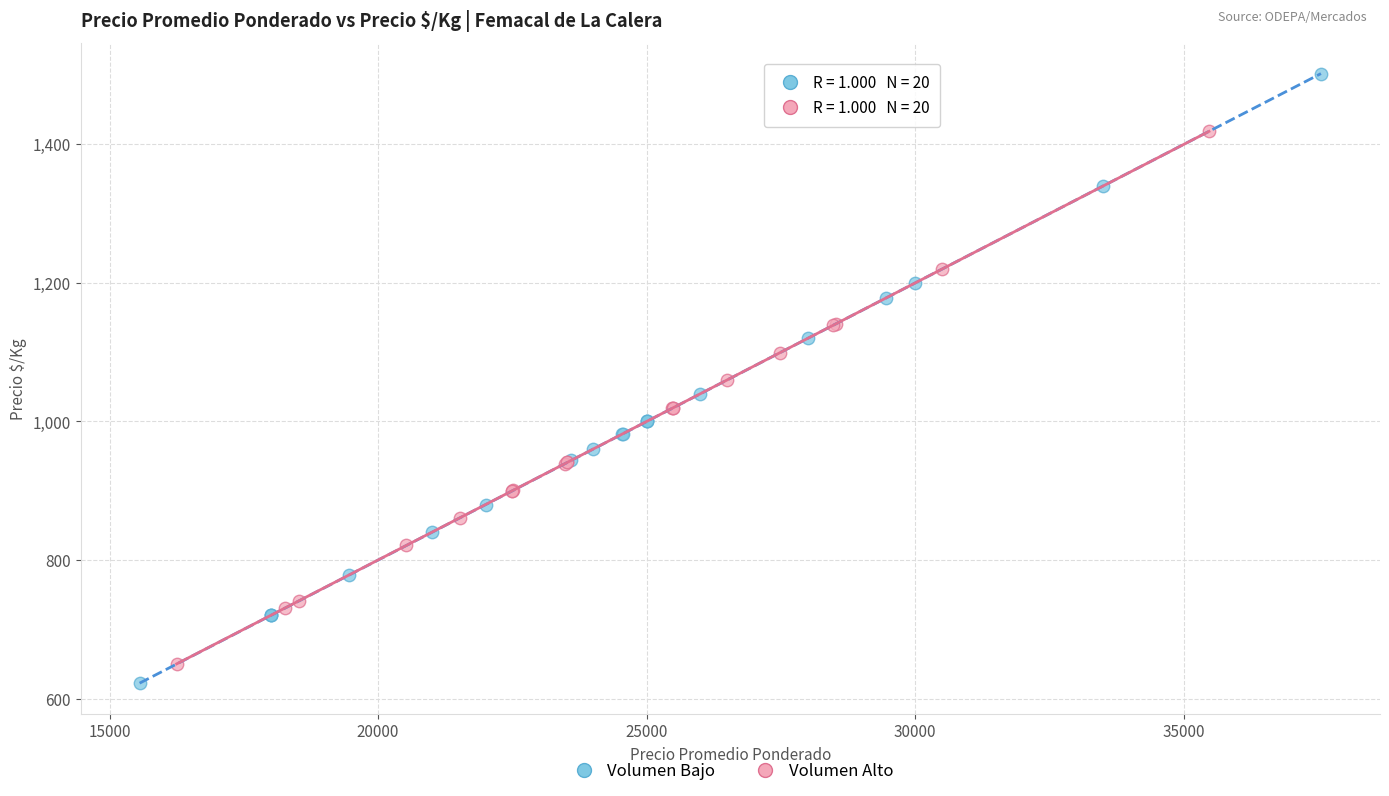

Which series reaches the maximum Y coordinate?

Volumen Bajo